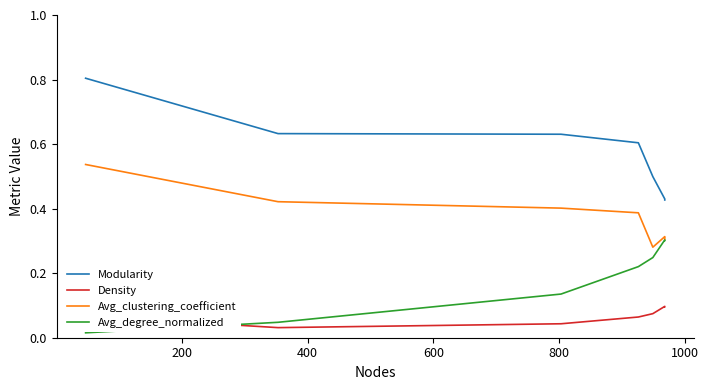

How many interior local valleys does the Avg_clustering_coefficient series have?

1